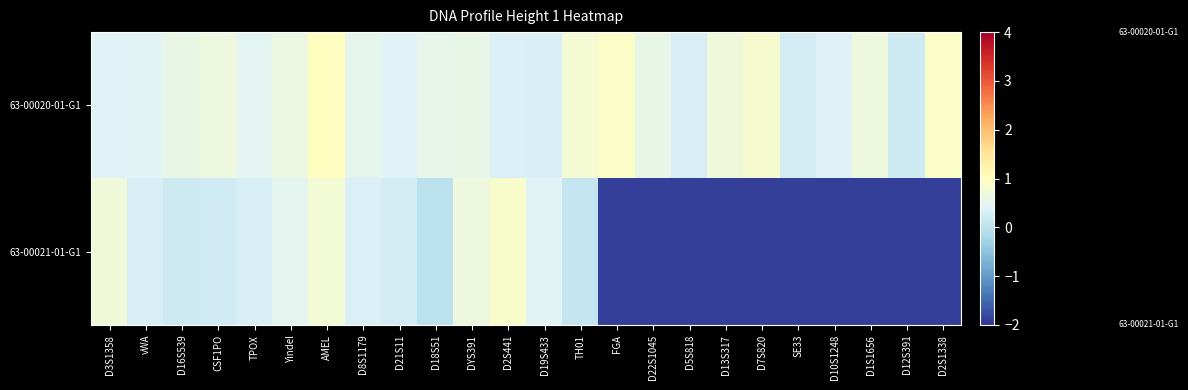

At how many categories does at least one series exceed 0?

24